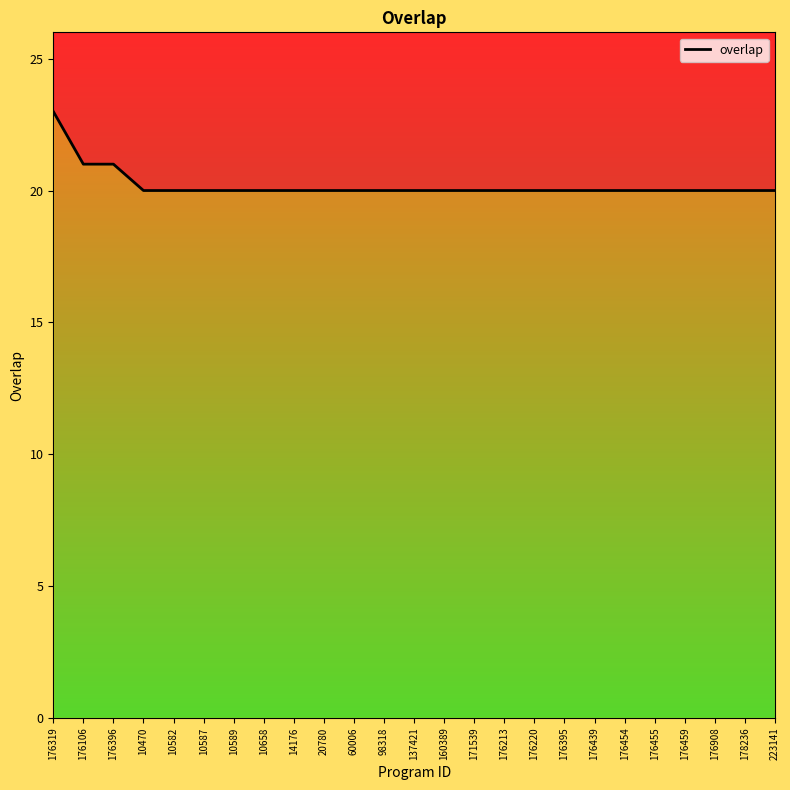

Does the chart have visible grid lines?

No